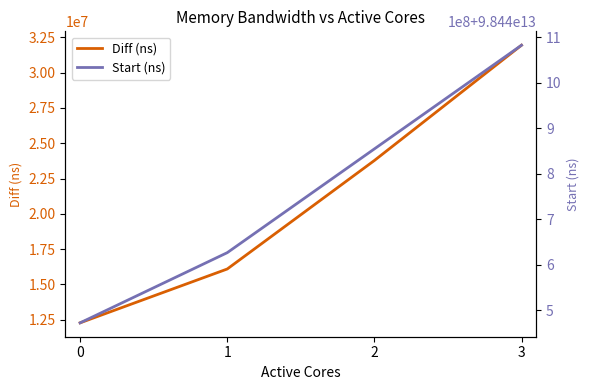

What is the value of the Diff (ns) point at the 2nd from the left?

16088277